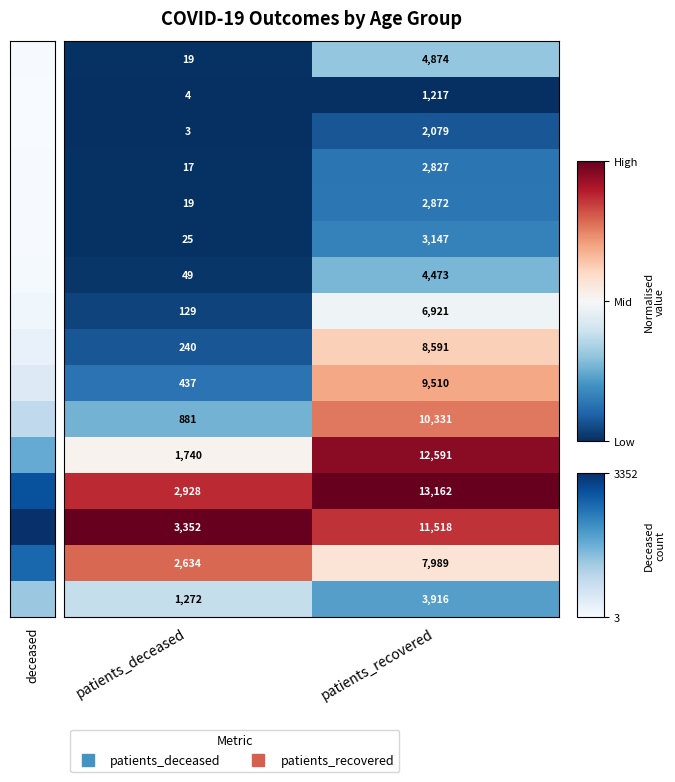

Between patients_deceased and patients_recovered, which series saw the biggest shift?

70 - 74